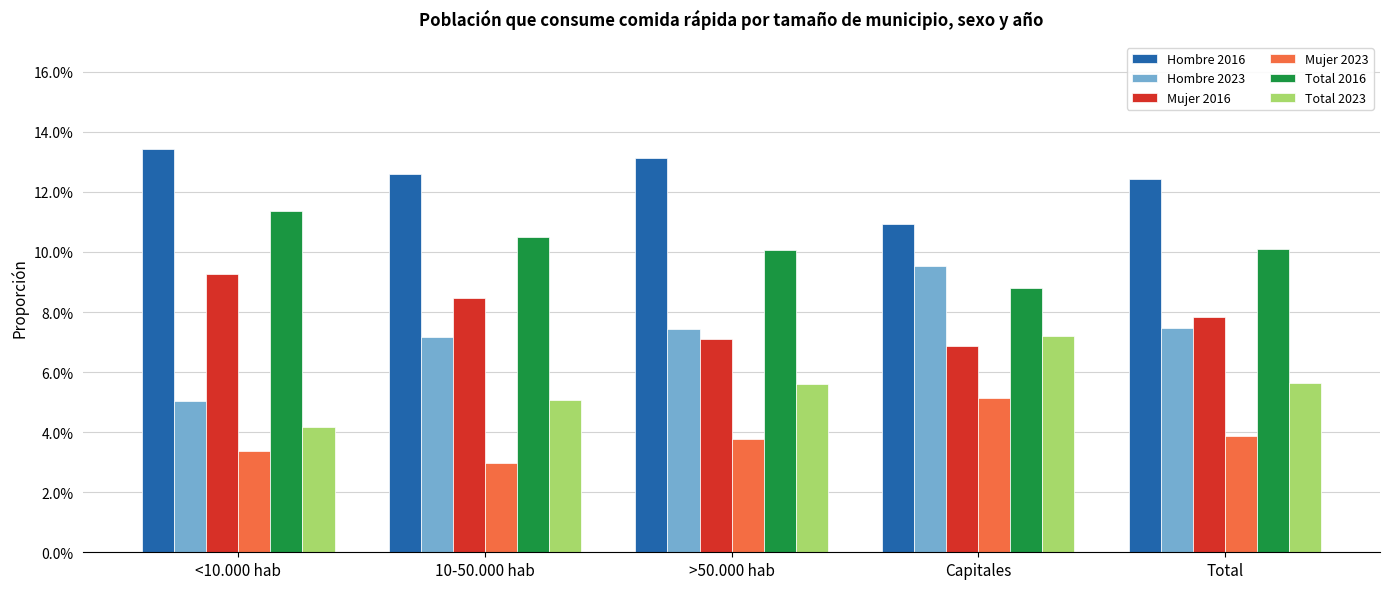

Are the bars grouped side by side (vs. stacked)?

Yes